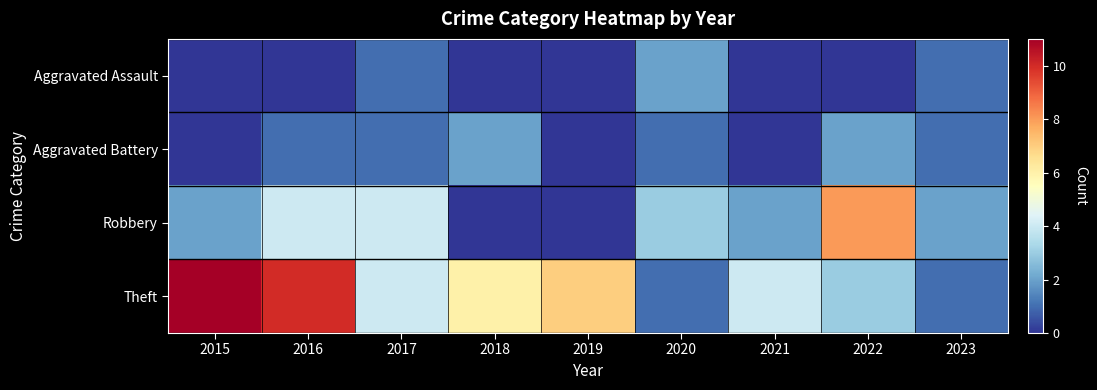

At how many categories does at least one series exceed 0?

9